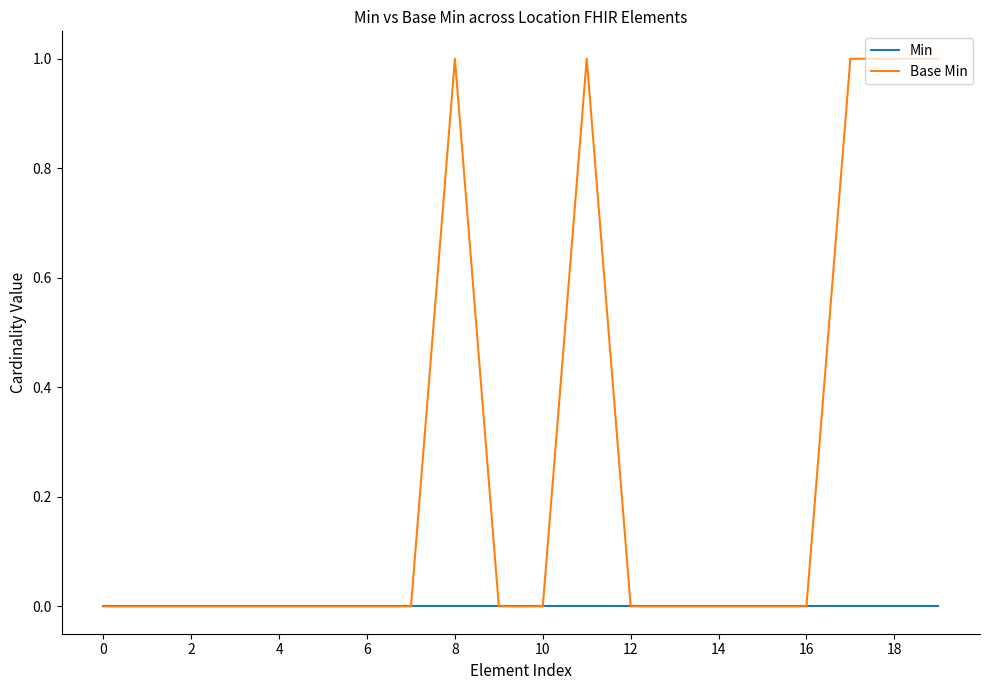

Rank the series by their maximum value, from highest to lowest.

Base Min, Min